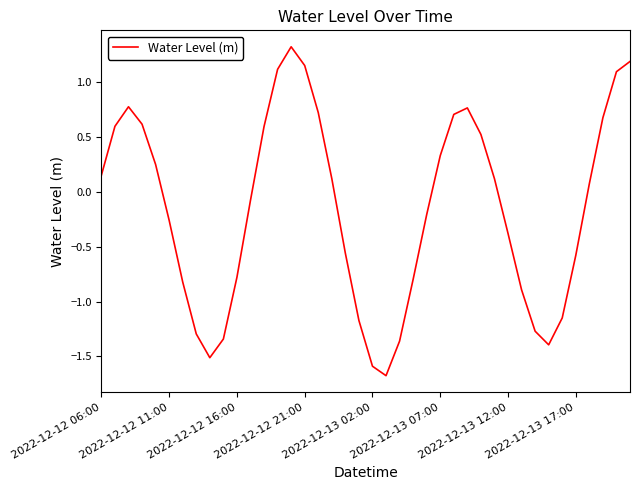

True or false: there are more than 1 points higher than both neighbors.

True